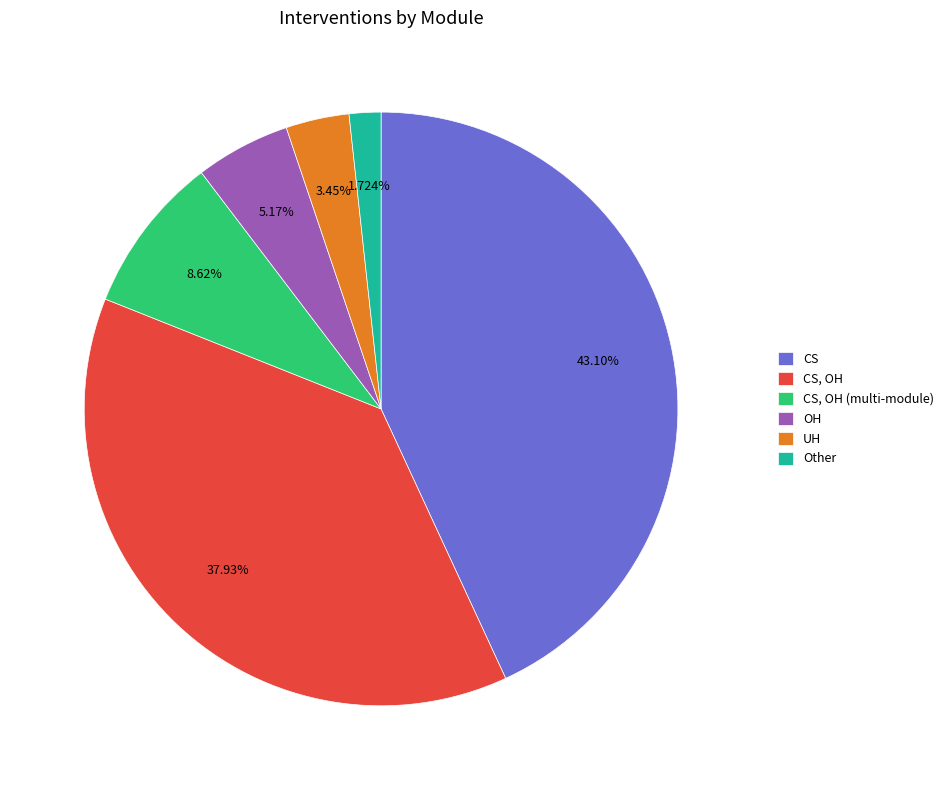

What is the ratio of the value at CS, OH to the value at UH?

11.0